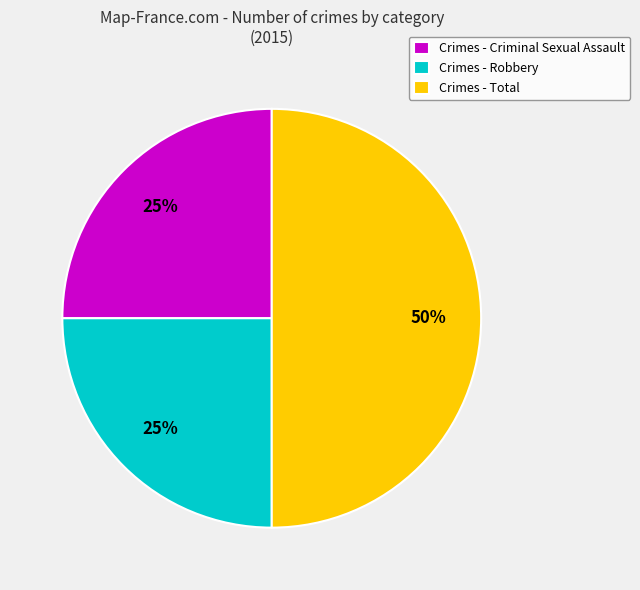

What percentage is the Crimes - Criminal Sexual Assault slice, to the nearest percent?

25%